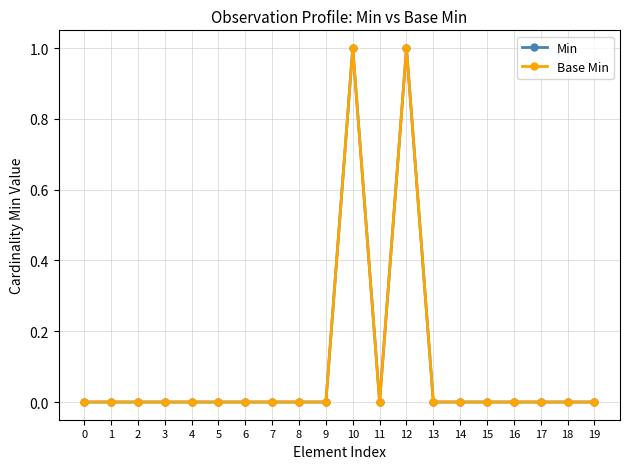

How many lines are shown in the chart?

2